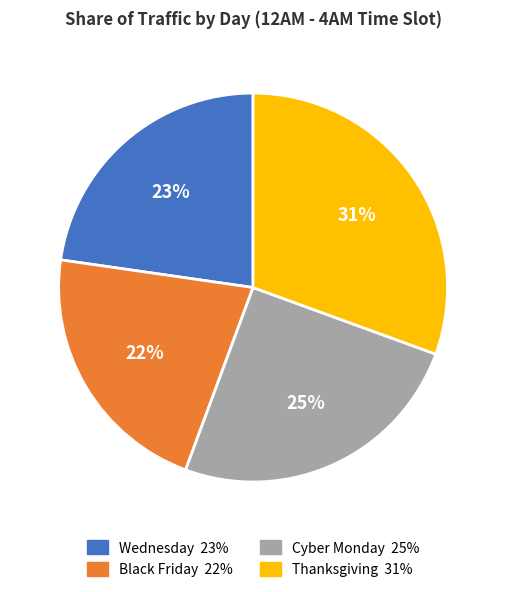

Between Thanksgiving and Wednesday, which is larger?

Thanksgiving